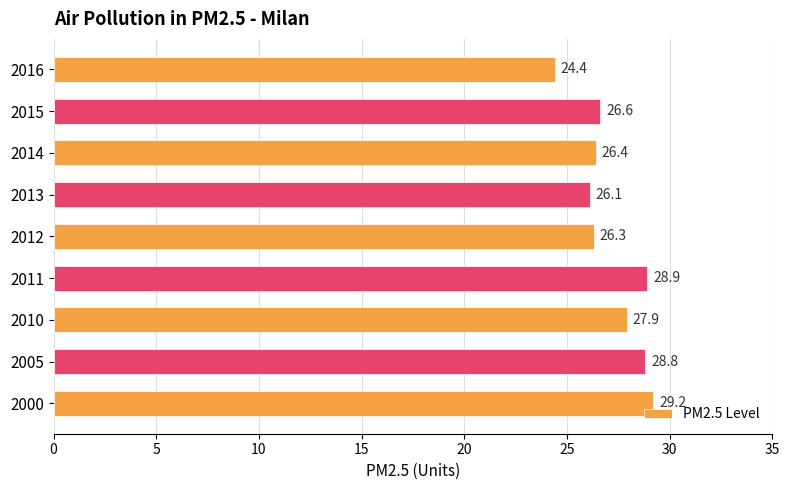

Rank the categories by value from lowest to highest.

2016, 2013, 2012, 2014, 2015, 2010, 2005, 2011, 2000